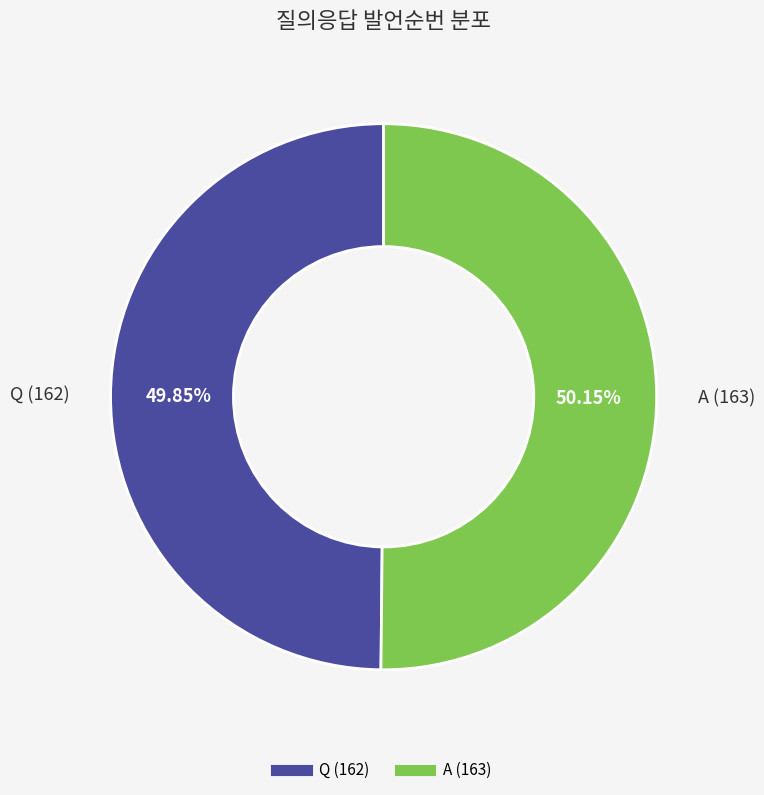

How many segments does this pie chart have?

2